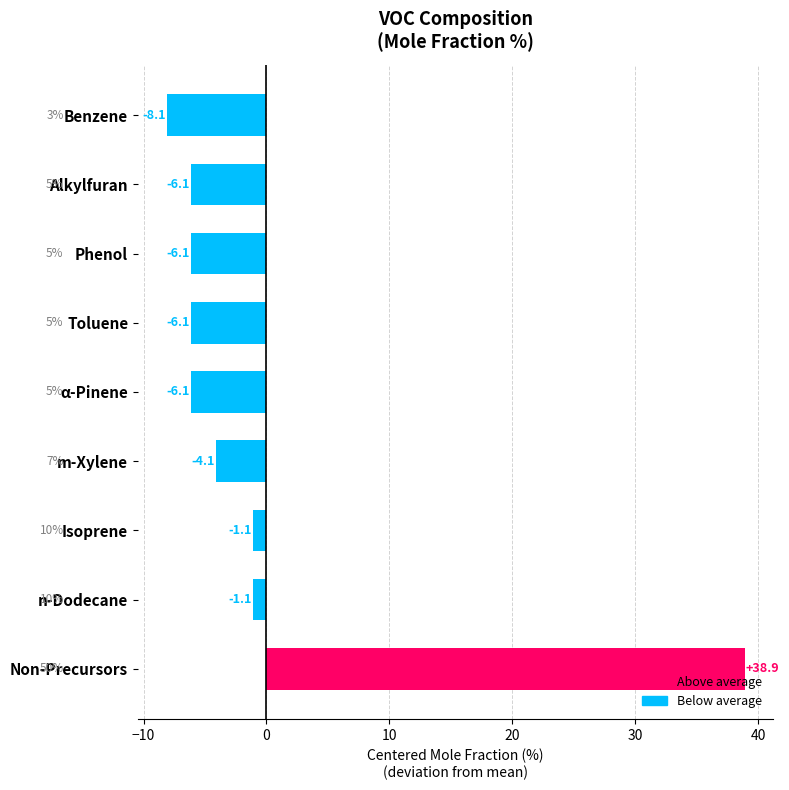

What is the difference between the values at n-Dodecane and Phenol?

5.0